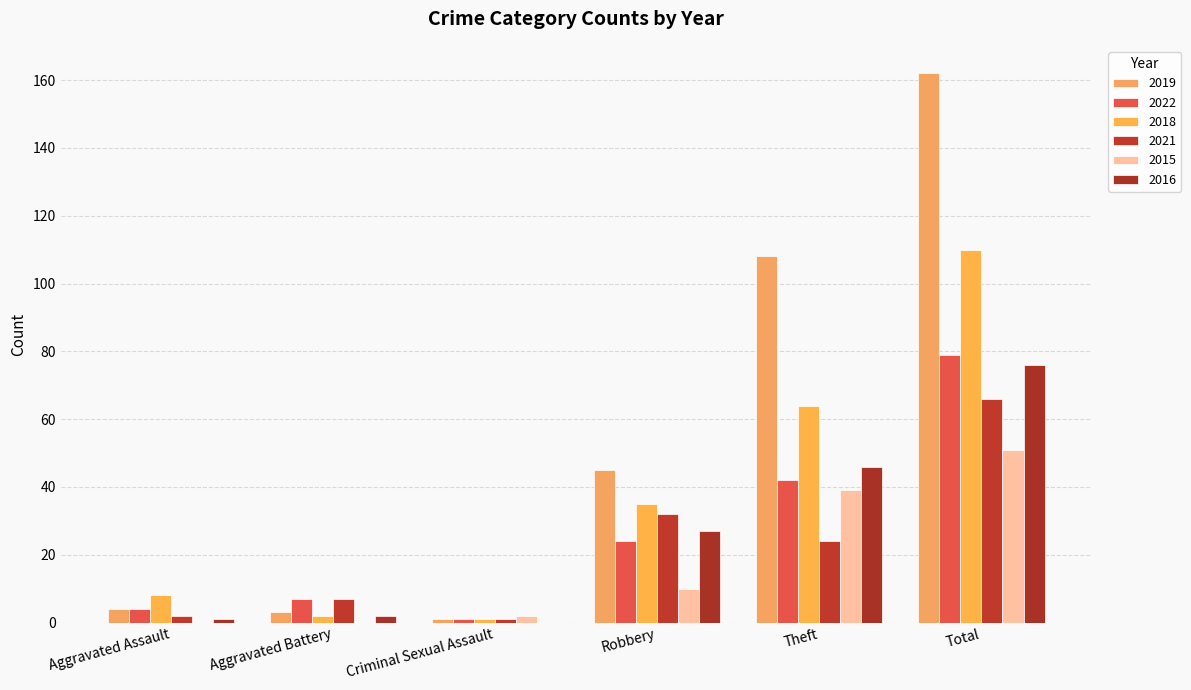

How many groups of bars are there?

6